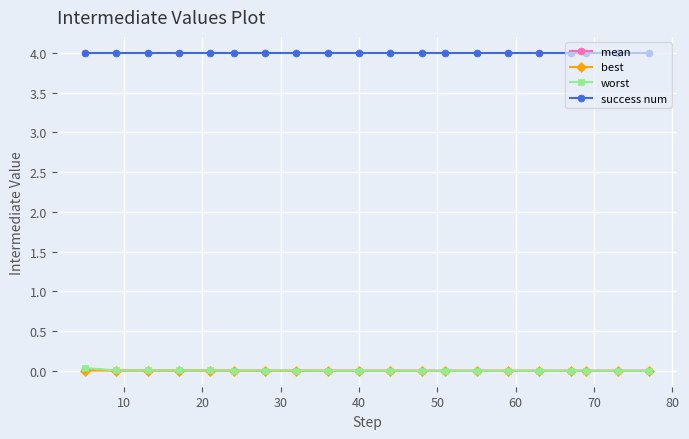

True or false: mean and success num cross at least once.

False